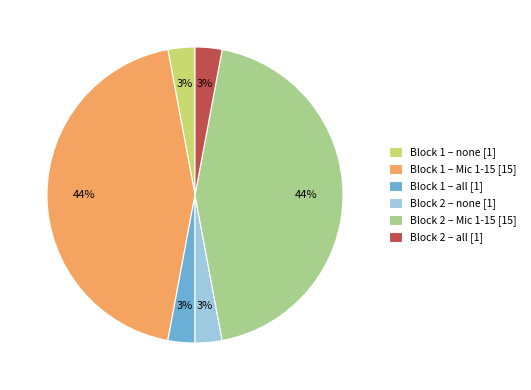

Count the number of slices in the pie.

6